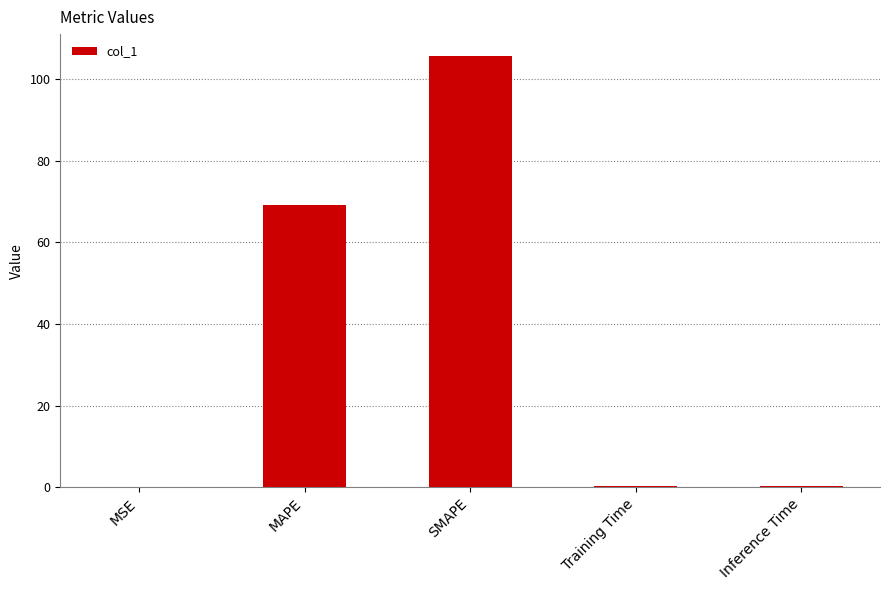

Between MSE and SMAPE, which is larger?

SMAPE